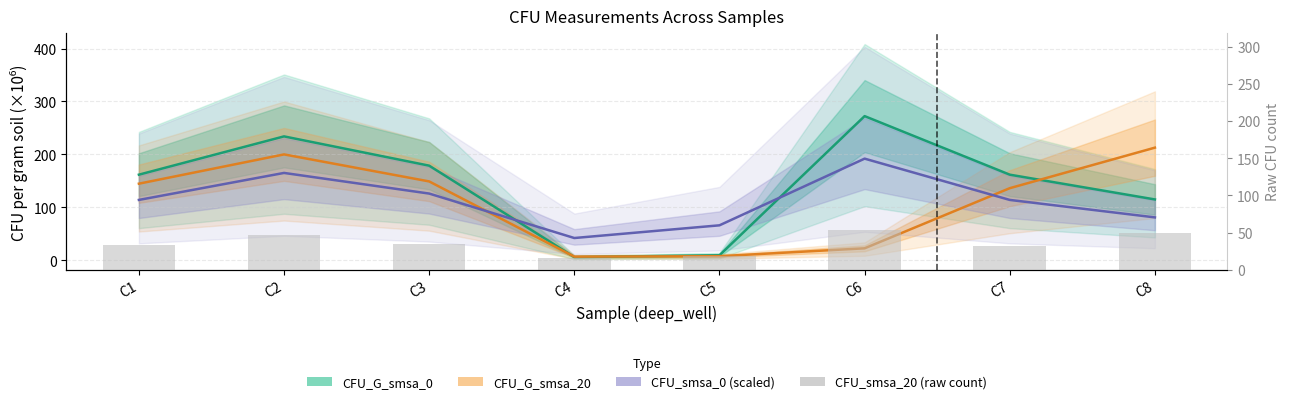

What are all the series names shown in the legend?

CFU_G_smsa_0, CFU_G_smsa_20, CFU_smsa_0 (scaled), CFU_smsa_20 (raw count)